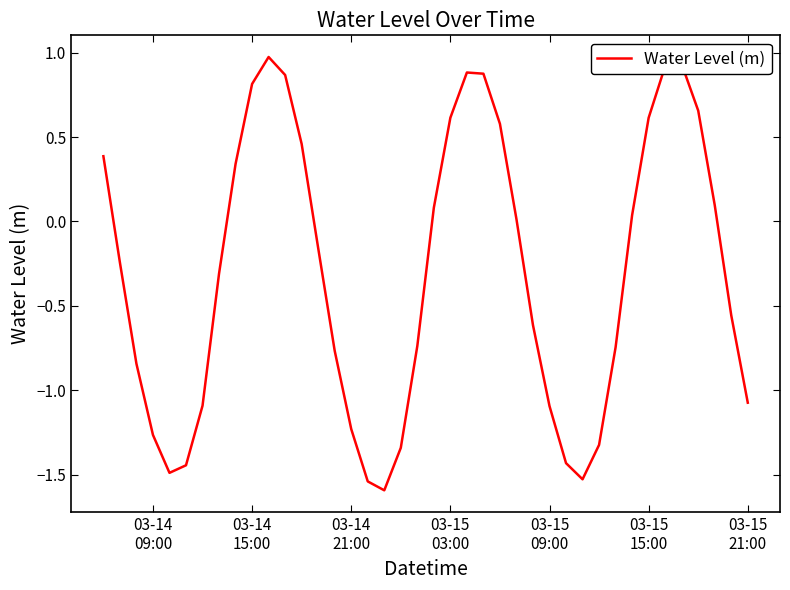

What is the difference between the maximum and minimum values?

2.6